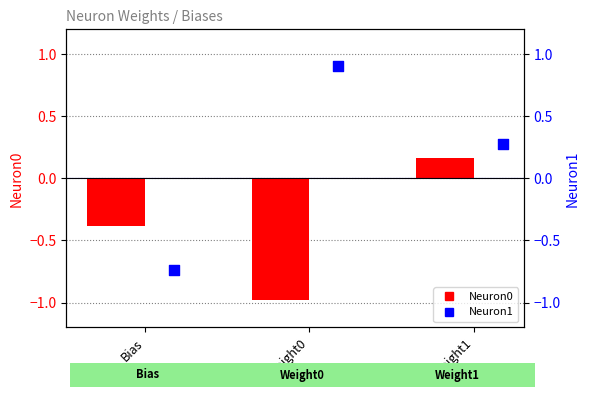

Which series has the largest Y range (max minus min)?

Neuron1